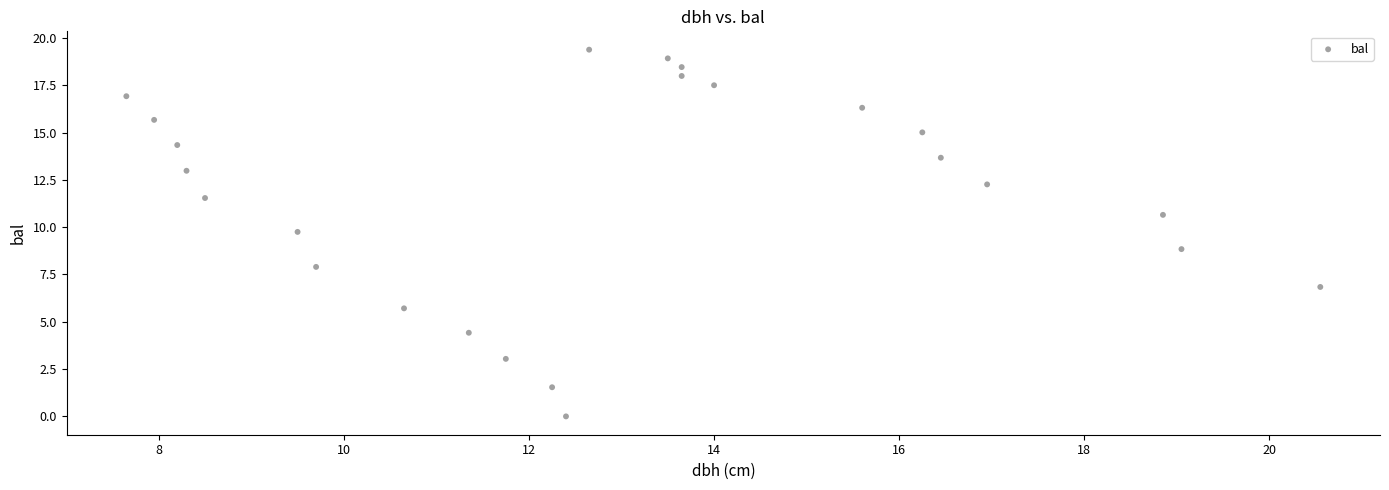

What is the range of Y values (max minus min)?

19.4